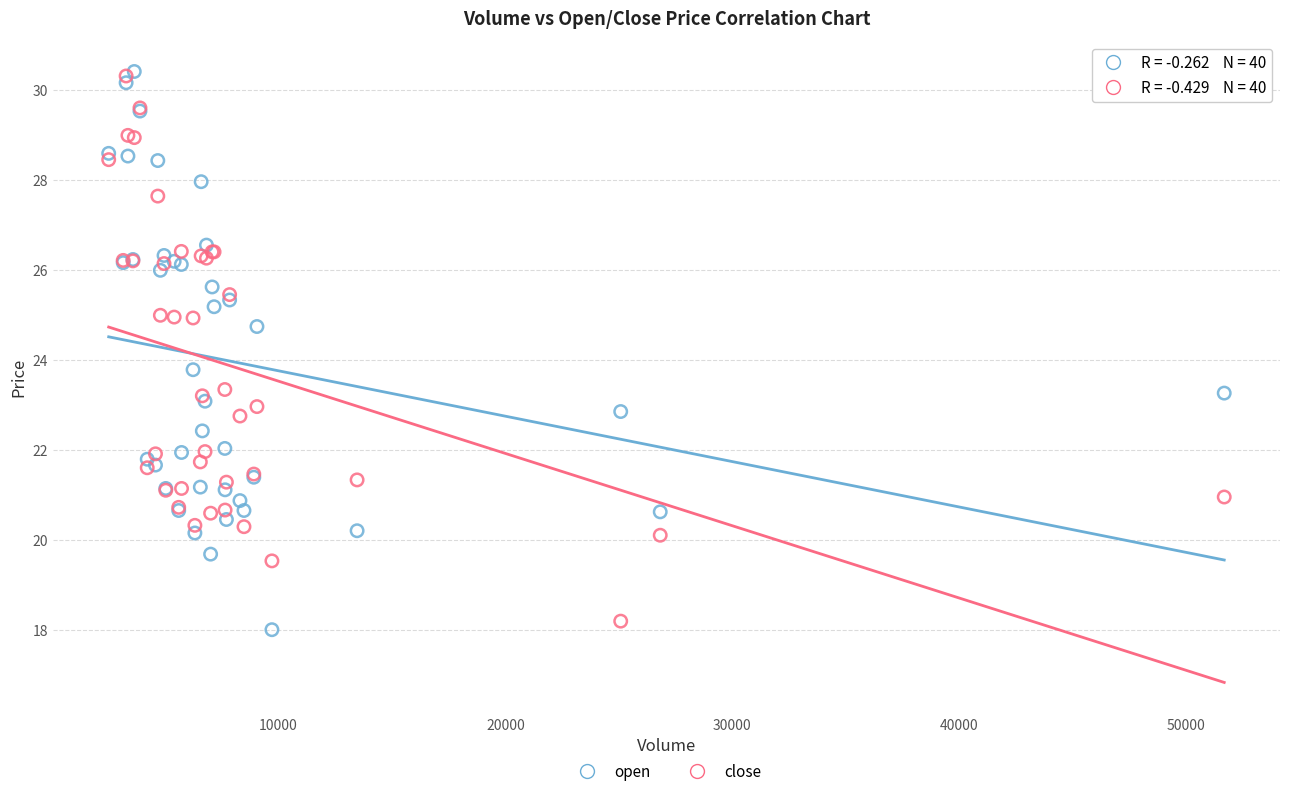

In the open series, what Y value is closest to 24?

23.8